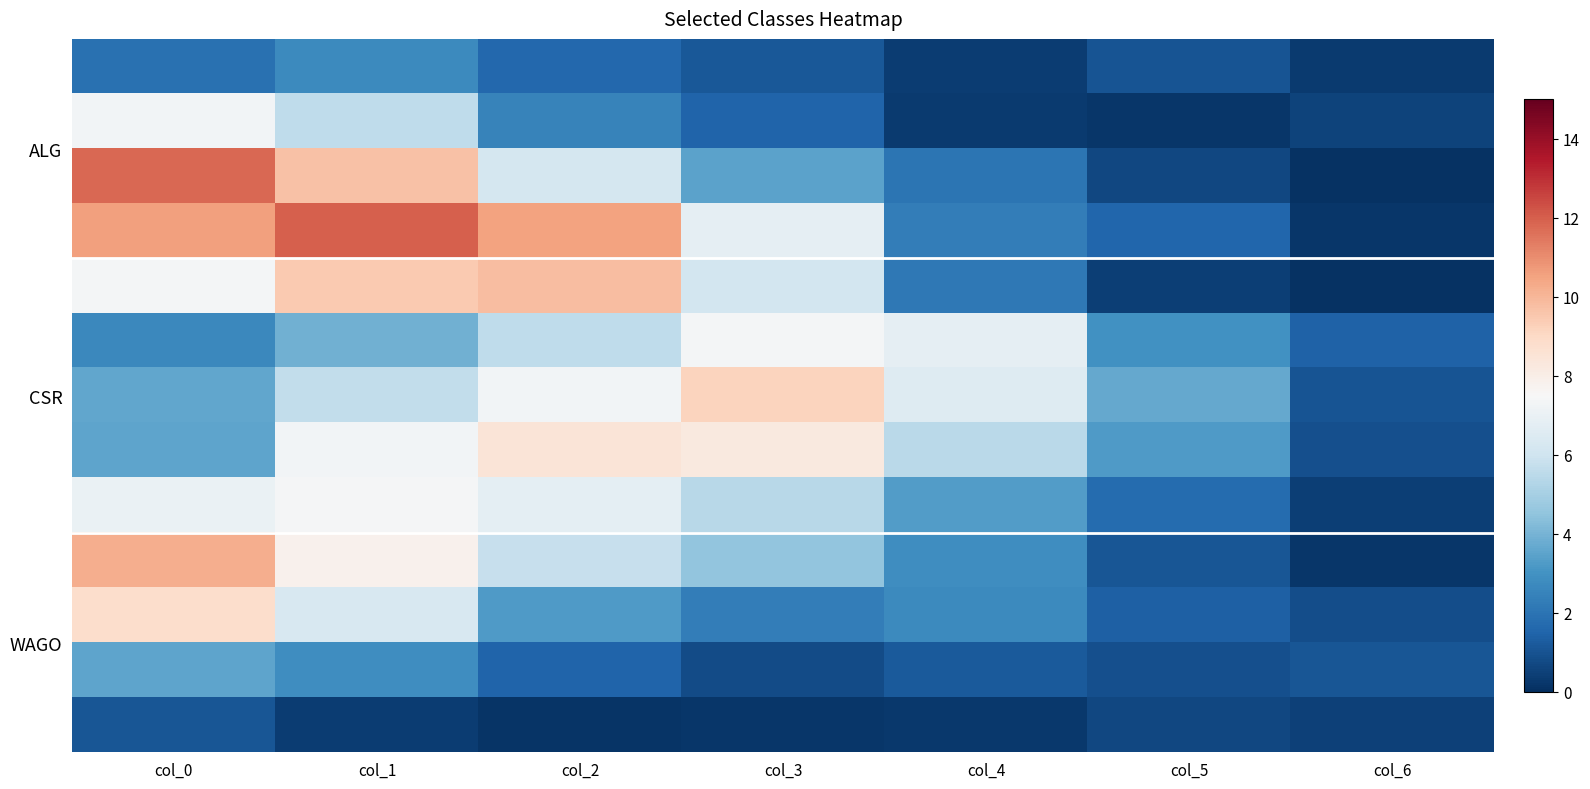

Count the number of data series in this chart.

13